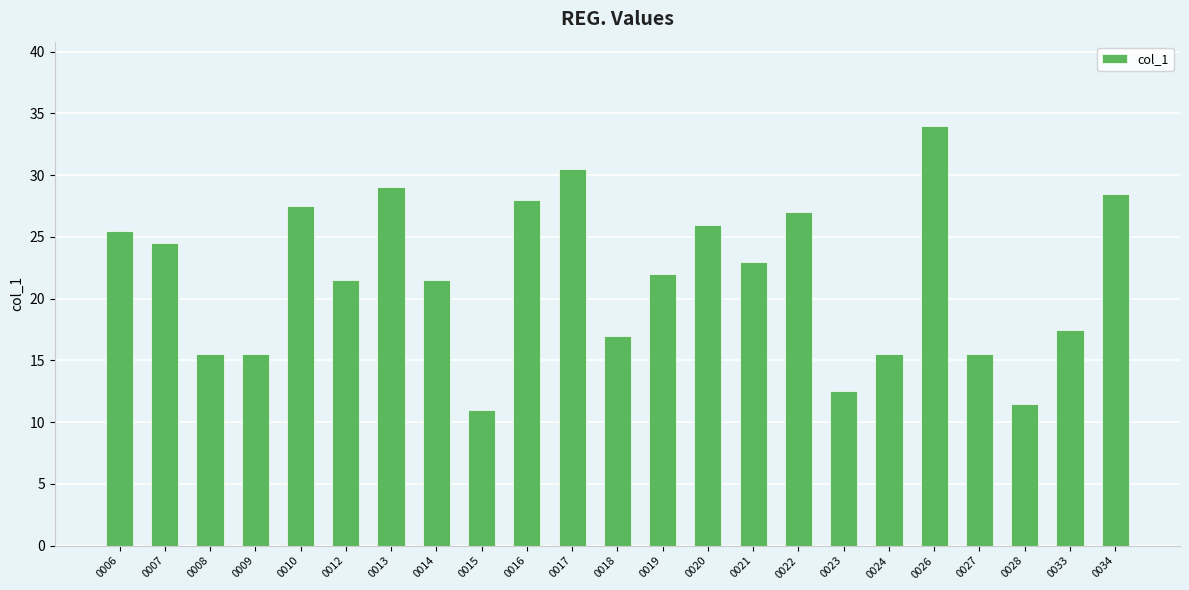

The chart shows a value of 10.7 at 0012. True or false?

False